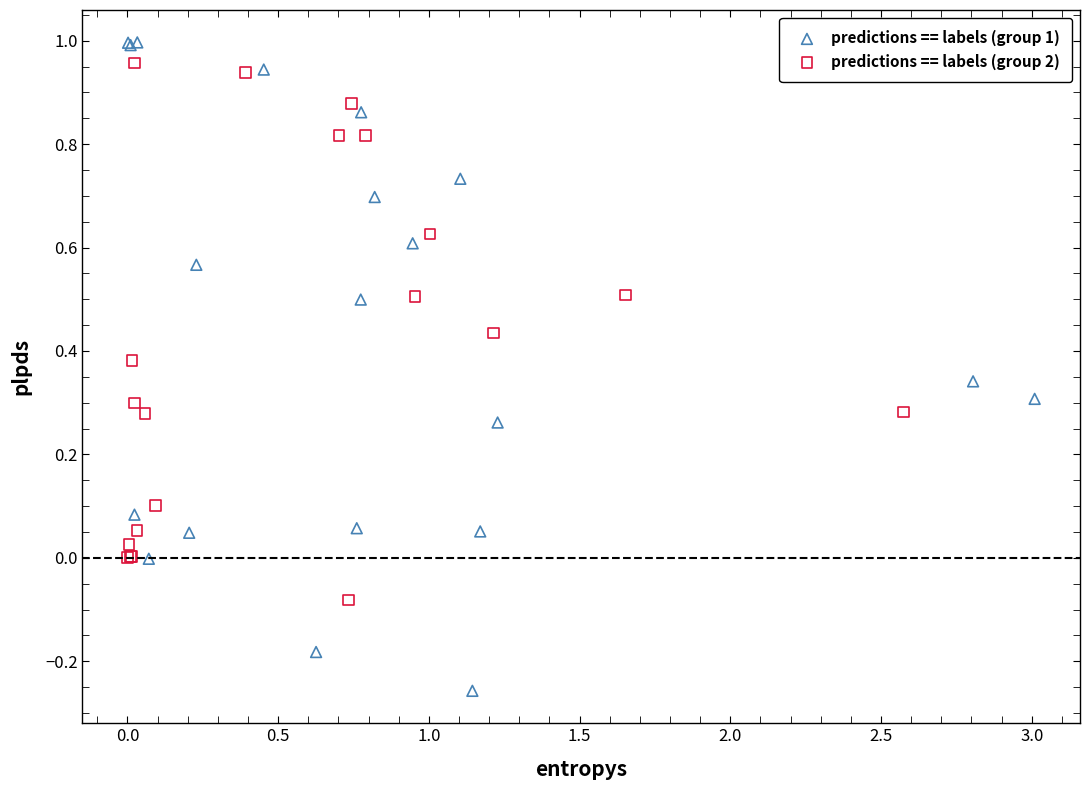

Which series has the largest Y range (max minus min)?

predictions == labels (group 1)